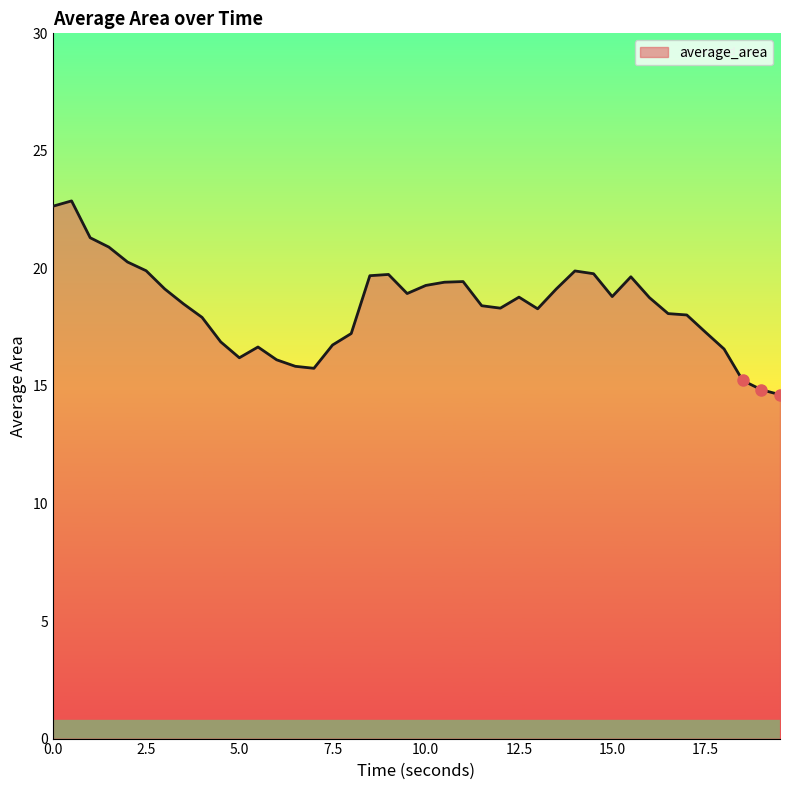

What is the difference between the maximum and minimum values?

8.2